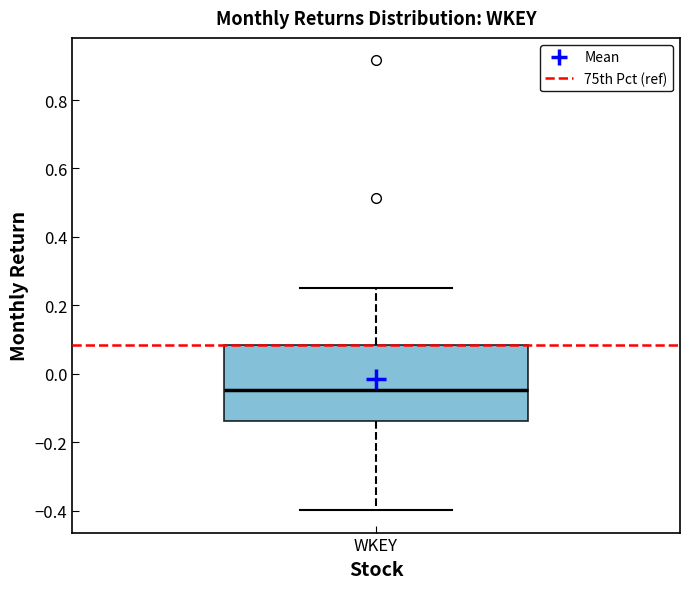

Transcribe this box plot: give where the median line is, the range the box spans, and where the two whiskers end, as read against the y-axis. The values are not printed on the chart, so give them approximately, as read against the axis.

median -0.04, box -0.14 to 0.08, whiskers -0.40 to 0.26